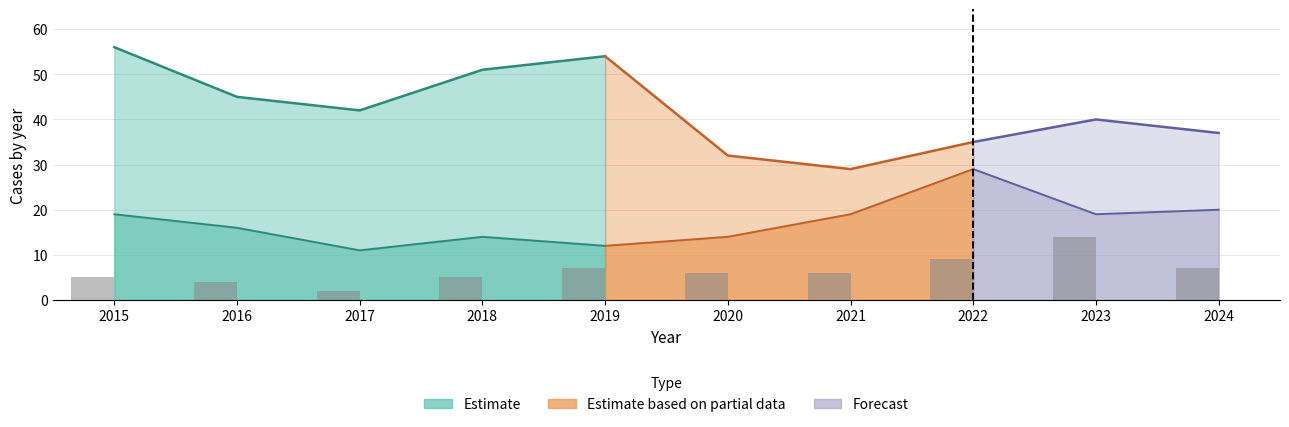

Rank the categories by value from highest to lowest.

2023, 2022, 2019, 2024, 2020, 2021, 2015, 2018, 2016, 2017